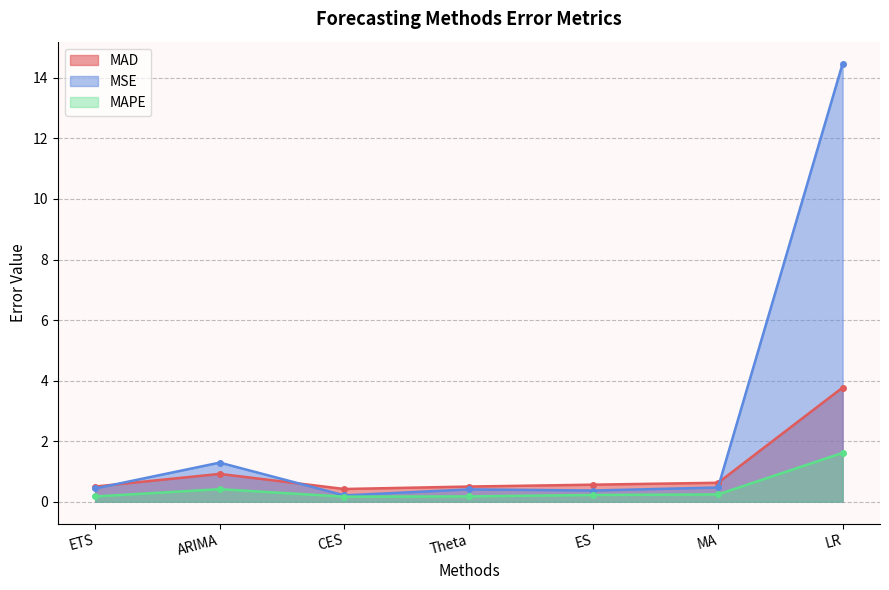

Rank the series by their maximum value, from highest to lowest.

MSE, MAD, MAPE